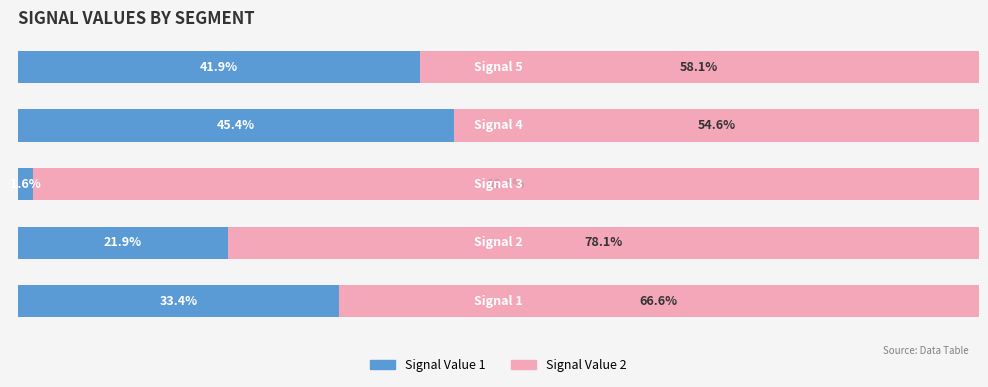

List the series in order of their peak value, highest first.

Signal Value 2, Signal Value 1